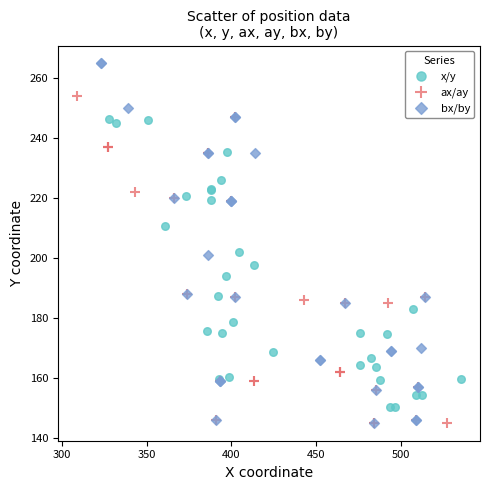

Which series has the largest Y range (max minus min)?

bx/by